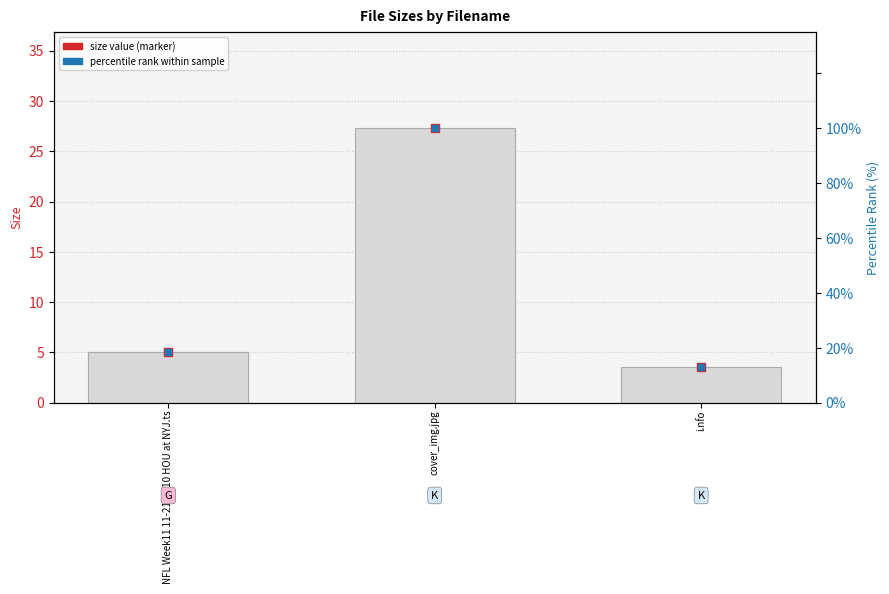

What is the value of the 2nd bar from the left?

27.3